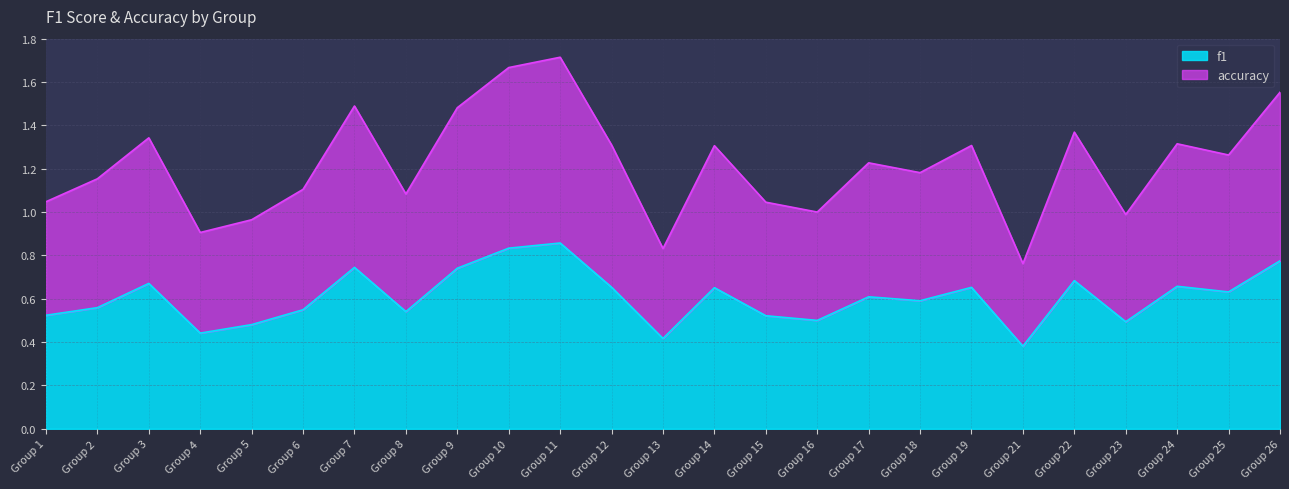

The value of f1 at Group 9 is 1.2. True or false?

False